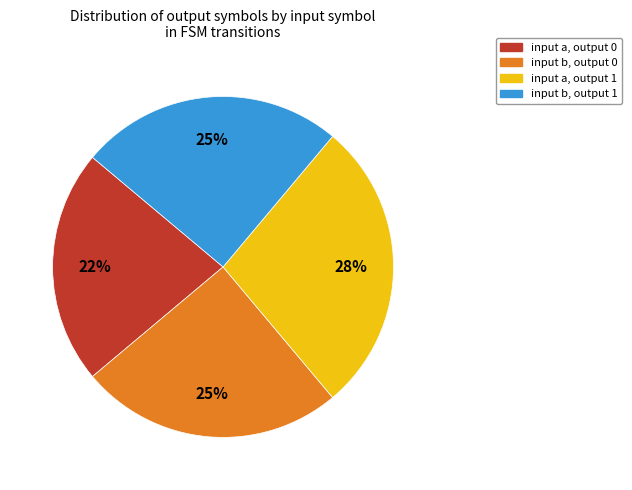

Is it true that input a, output 0 is 22% of the pie?

True